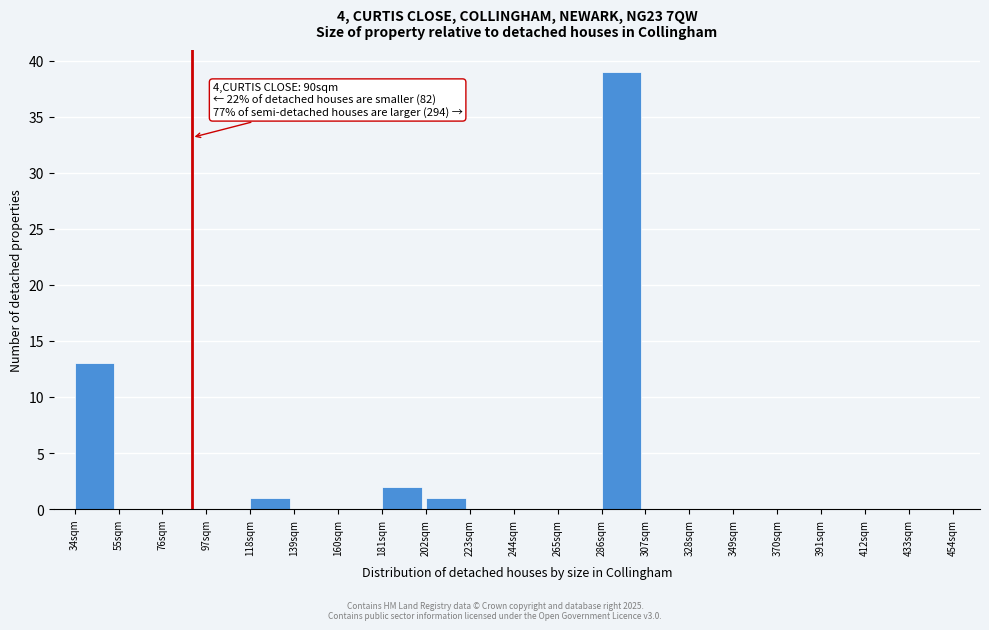

Reading right to left, transcribe all the data shown in this chart.

286sqm=39	265sqm=0	244sqm=0	223sqm=0	202sqm=1	181sqm=2	160sqm=0	139sqm=0	118sqm=1	97sqm=0	76sqm=0	55sqm=0	34sqm=13